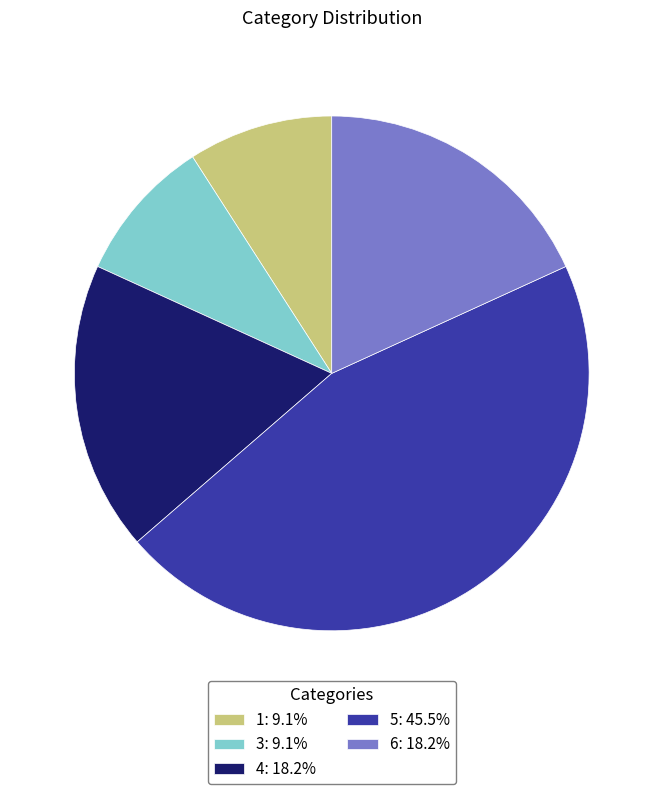

What is the ratio of the value at 3 to the value at 6?

0.5